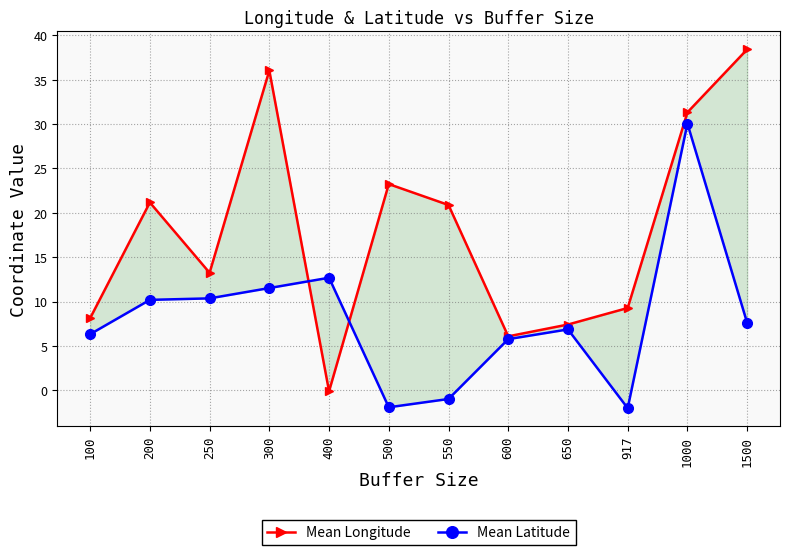

Rank the series by their average value, from highest to lowest.

Mean Longitude, Mean Latitude